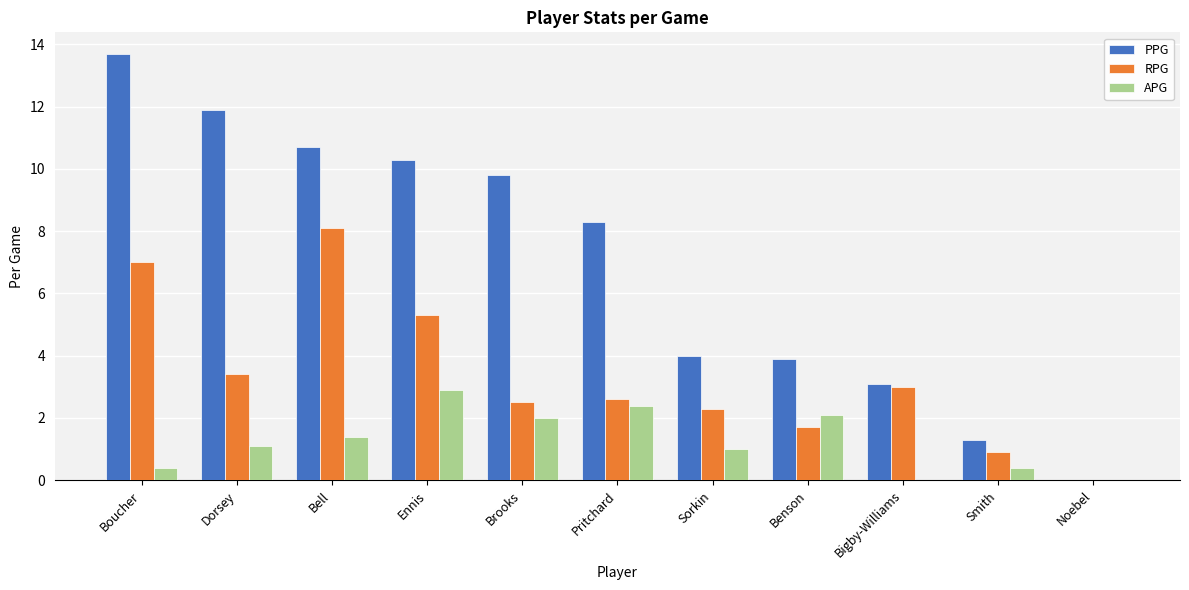

At which category is the sum across all series the highest?

Boucher